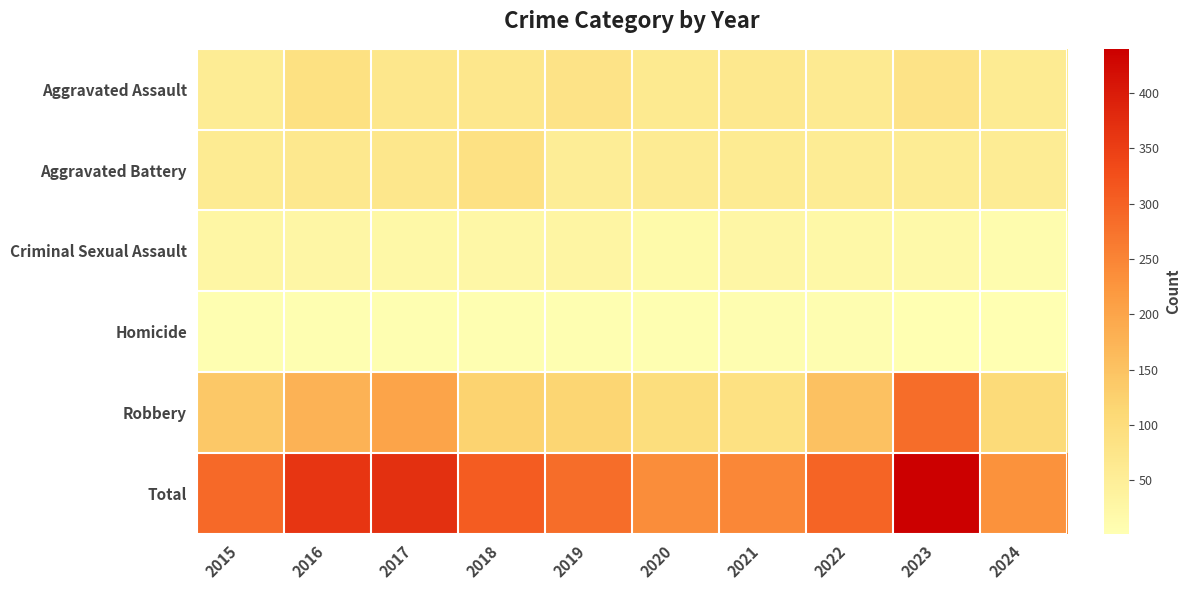

At 2021, list the series in order from smallest to largest.

Homicide, Criminal Sexual Assault, Aggravated Battery, Aggravated Assault, Robbery, Total